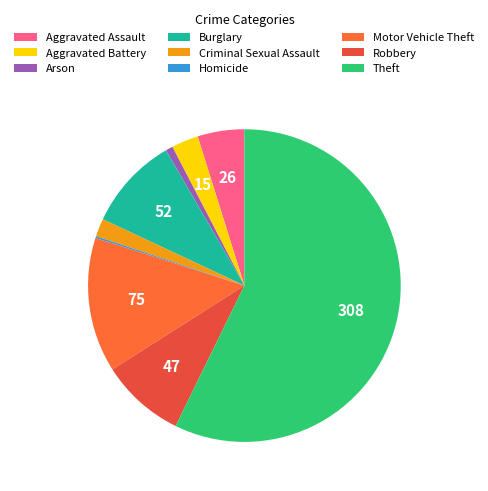

To the nearest percent, what is the difference between the largest and smallest slice percentages?

57%